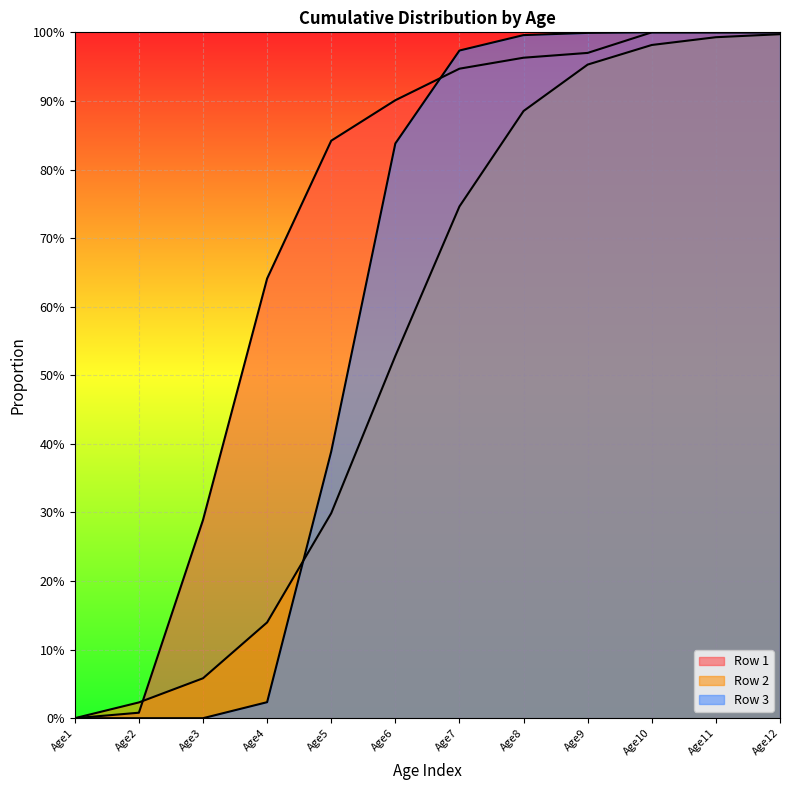

List the labels in order of Row 2 value, smallest first.

Age1, Age2, Age3, Age4, Age5, Age6, Age7, Age8, Age9, Age10, Age11, Age12